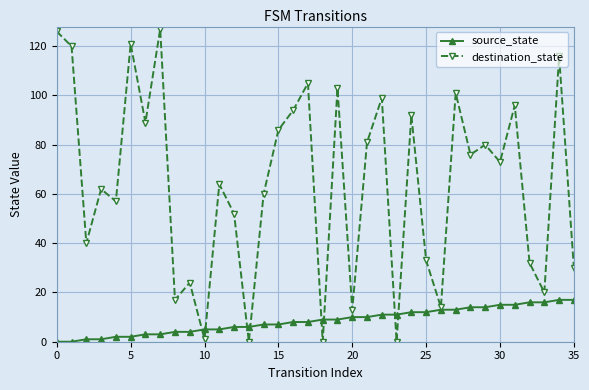

Which series has the largest total across all categories?

destination_state